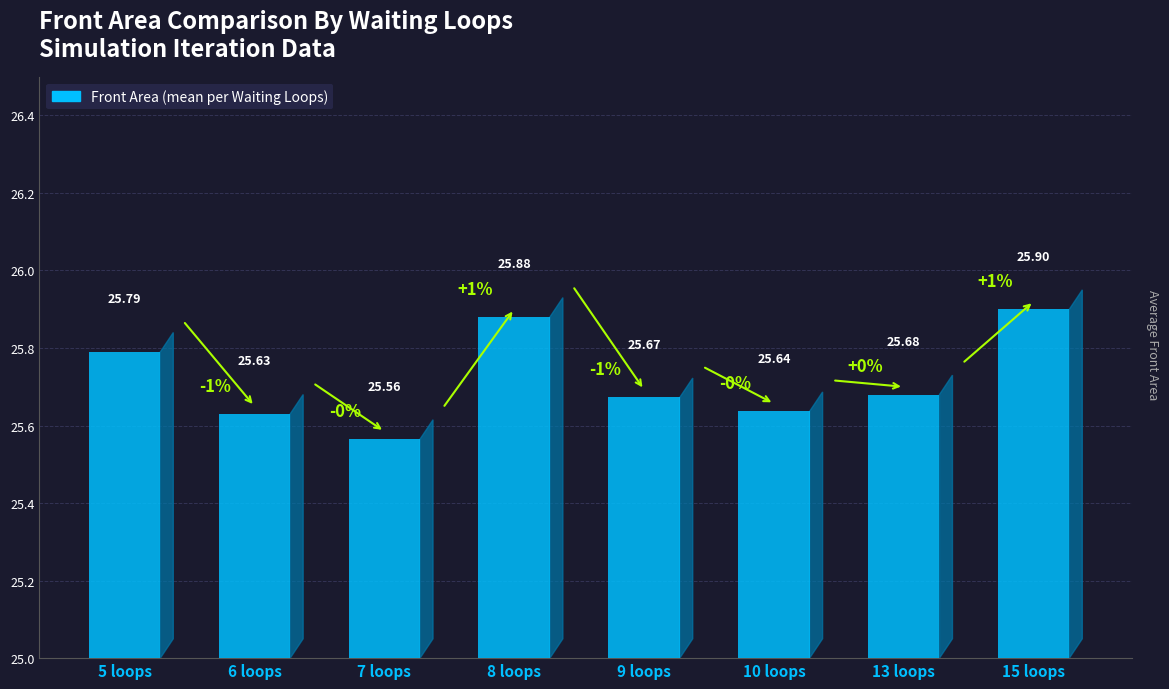

Approximately how many times larger is the value at 3 compared to 7?

1.0